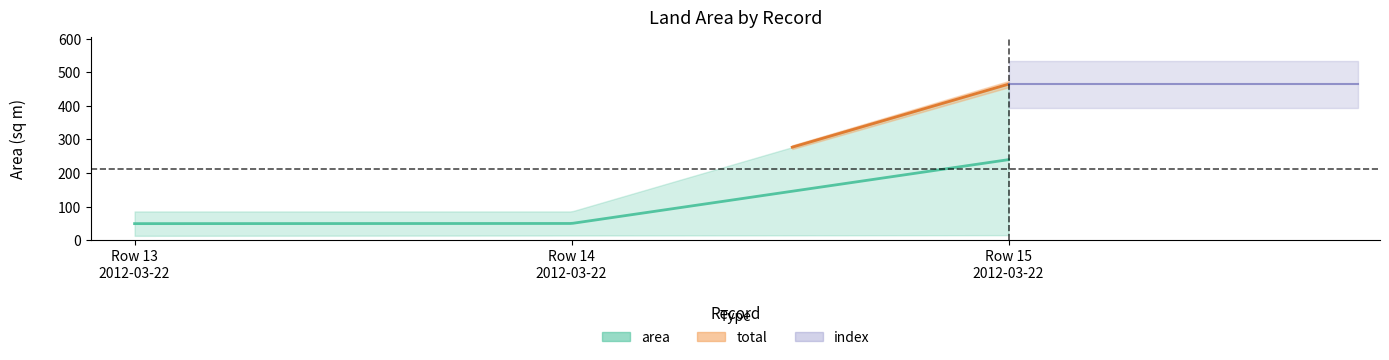

Which series has the widest spread of values?

area